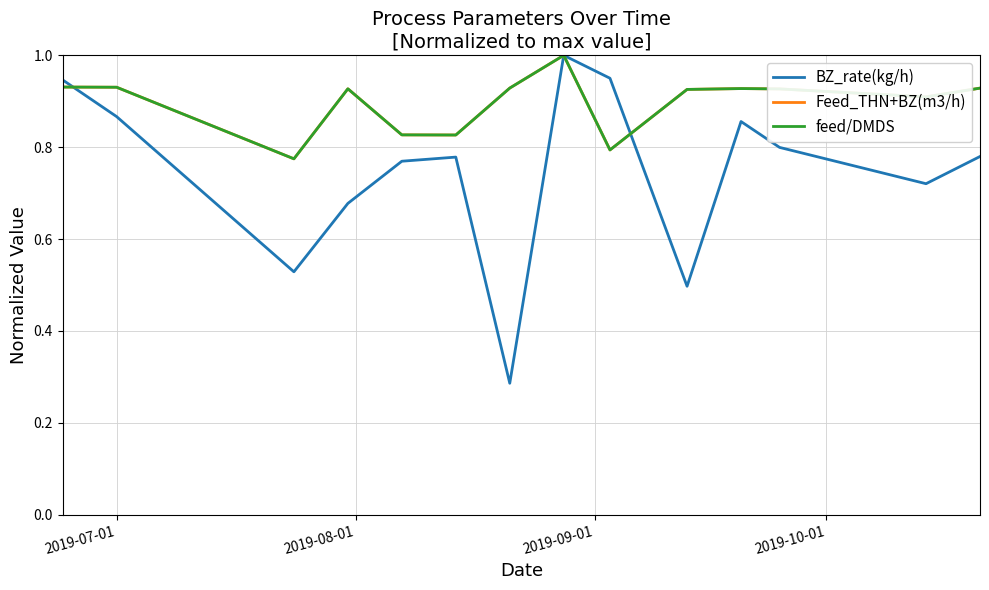

Which series has the widest spread of values?

BZ_rate(kg/h)